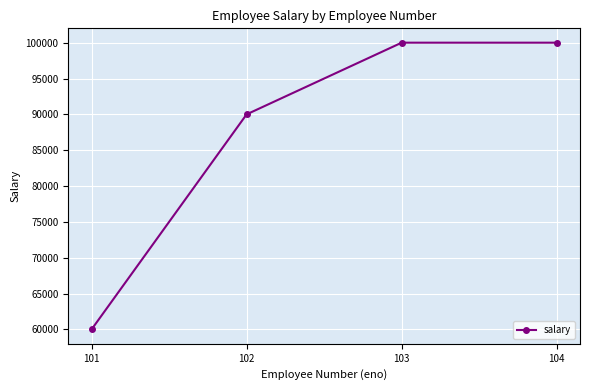

How many values are between 90000 and 100000?

3